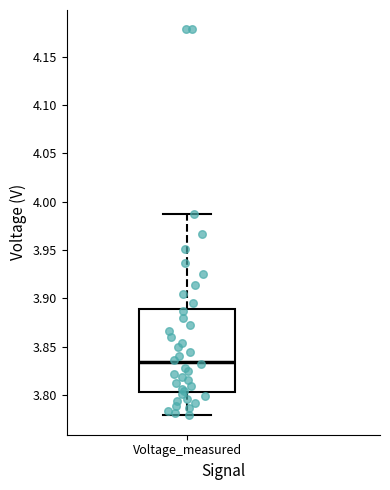

Read this box plot against the y-axis: the position of the median line, the range covered by the box, and the ends of both whiskers. The values are not printed on the chart, so give them approximately, as read against the axis.

median 3.835, box 3.805 to 3.890, whiskers 3.780 to 3.985